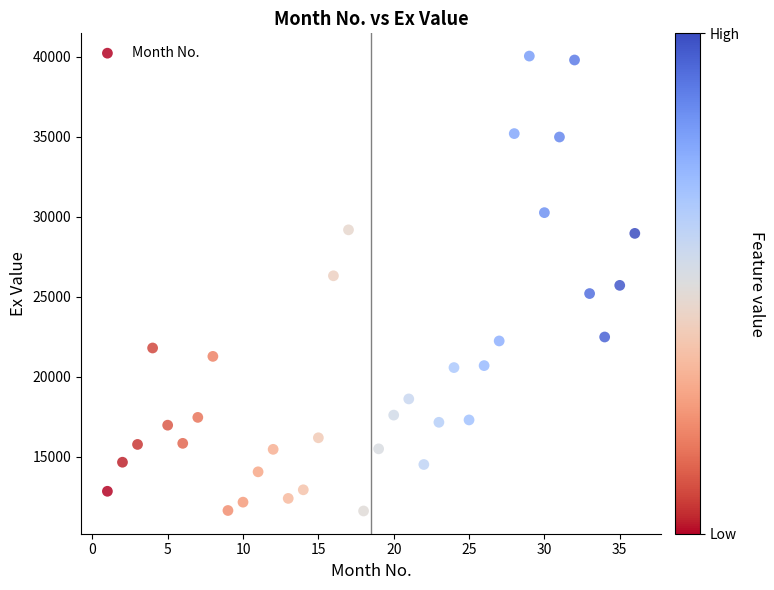

What is the range of Y values (max minus min)?

28436.8